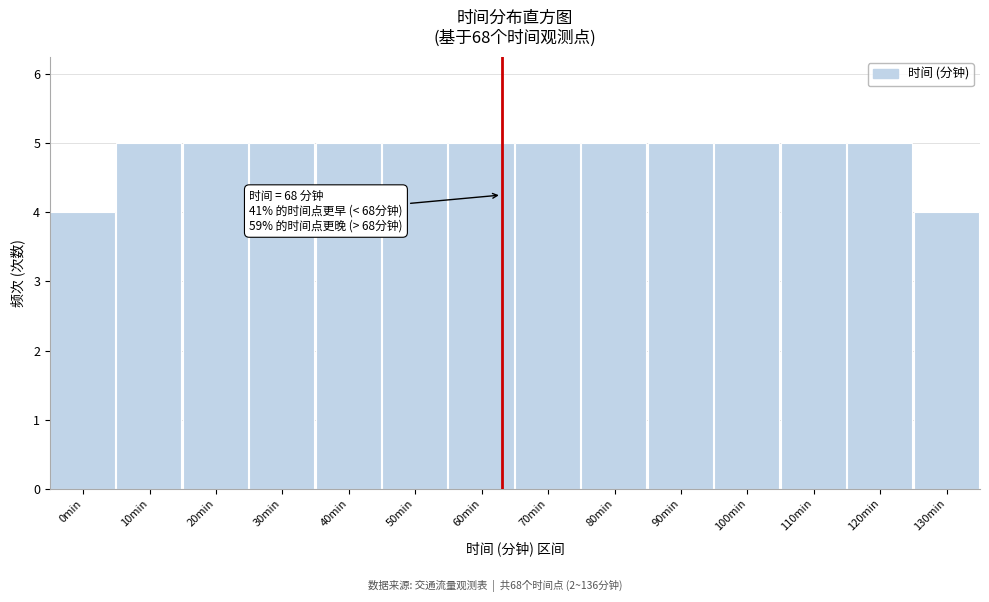

Reading right to left, transcribe all the data shown in this chart.

4	5	5	5	5	5	5	5	5	5	5	5	5	4